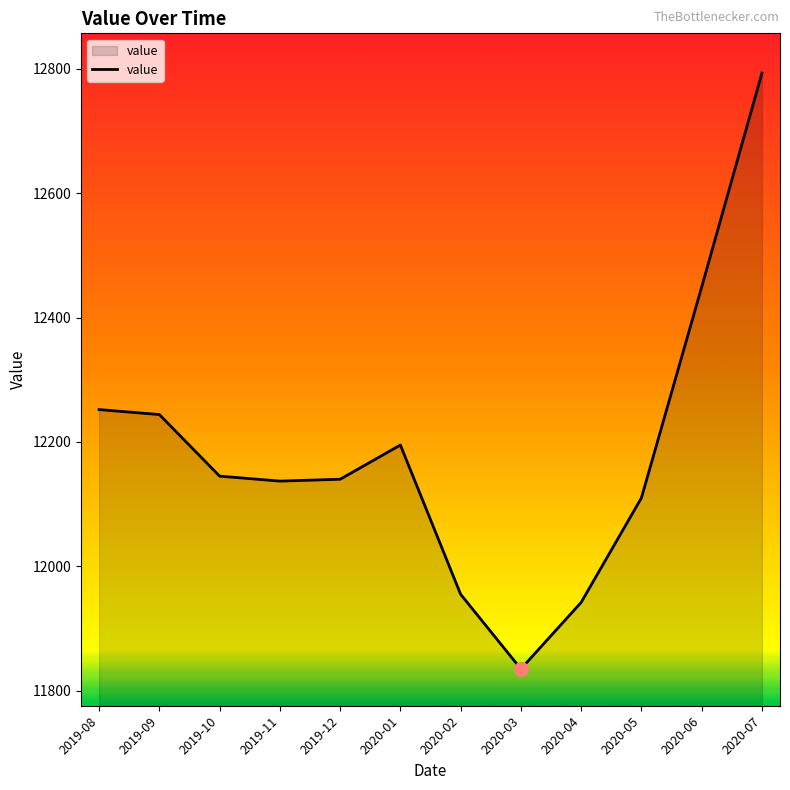

At which label does the data first exceed 12145?

2019-08